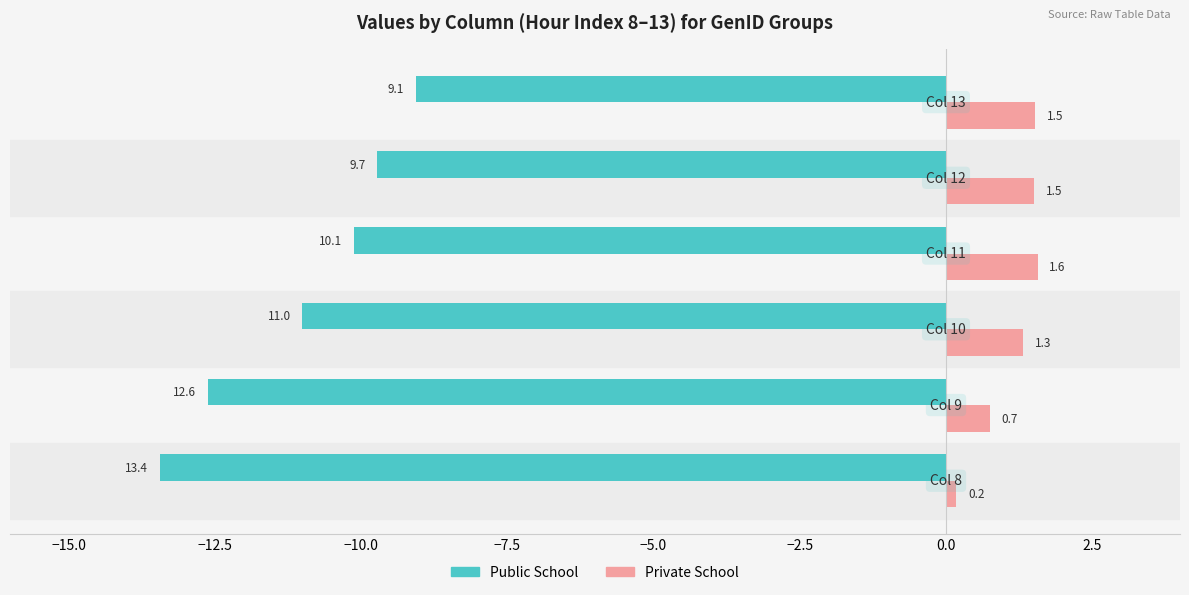

Which series has the largest total across all categories?

Private School